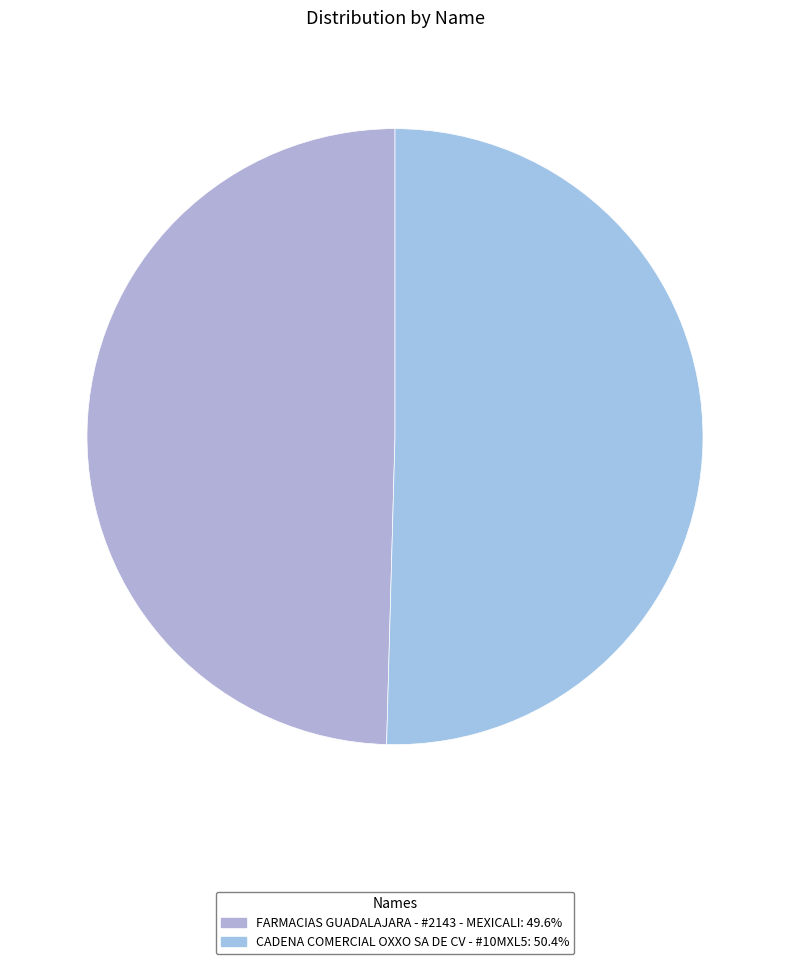

Combined, what portion of the pie is FARMACIAS GUADALAJARA - #2143 - MEXICALI and CADENA COMERCIAL OXXO SA DE CV - #10MXL5?

100.0%